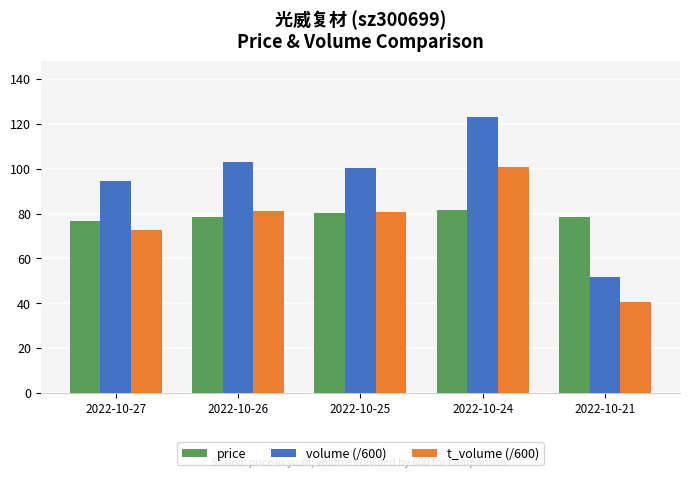

The price series shows 103.8 at 2022-10-26. True or false?

False